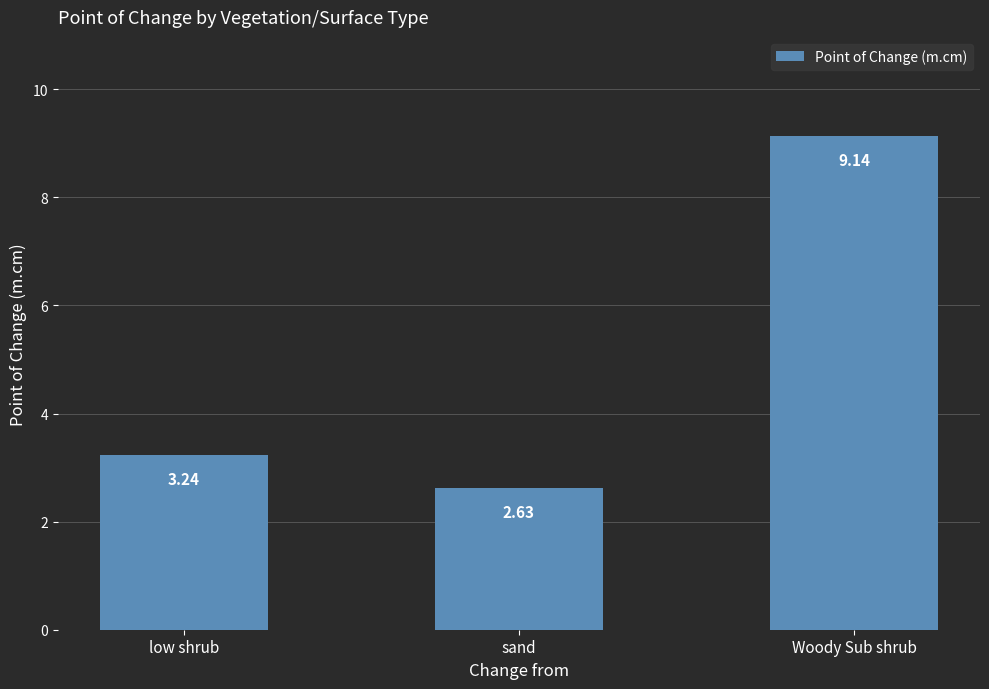

At which category does the chart reach its minimum across all series?

sand